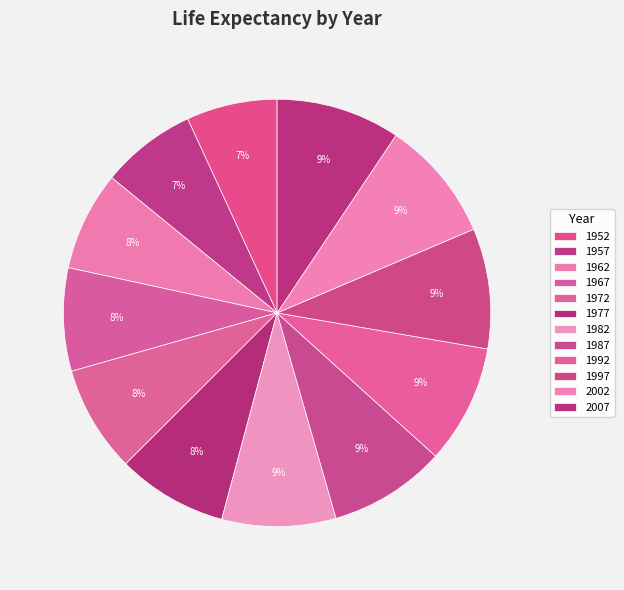

Between 1972 and 2007, which is larger?

2007